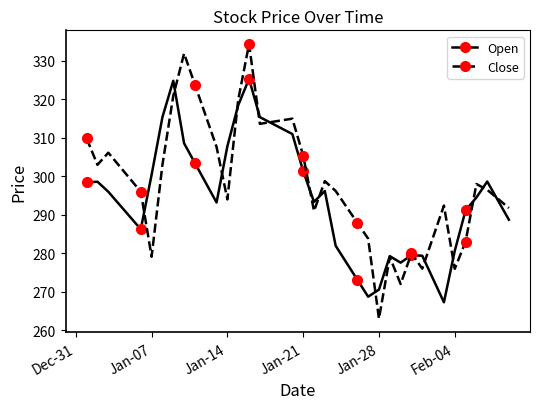

True or false: Open and Close cross at least once.

True